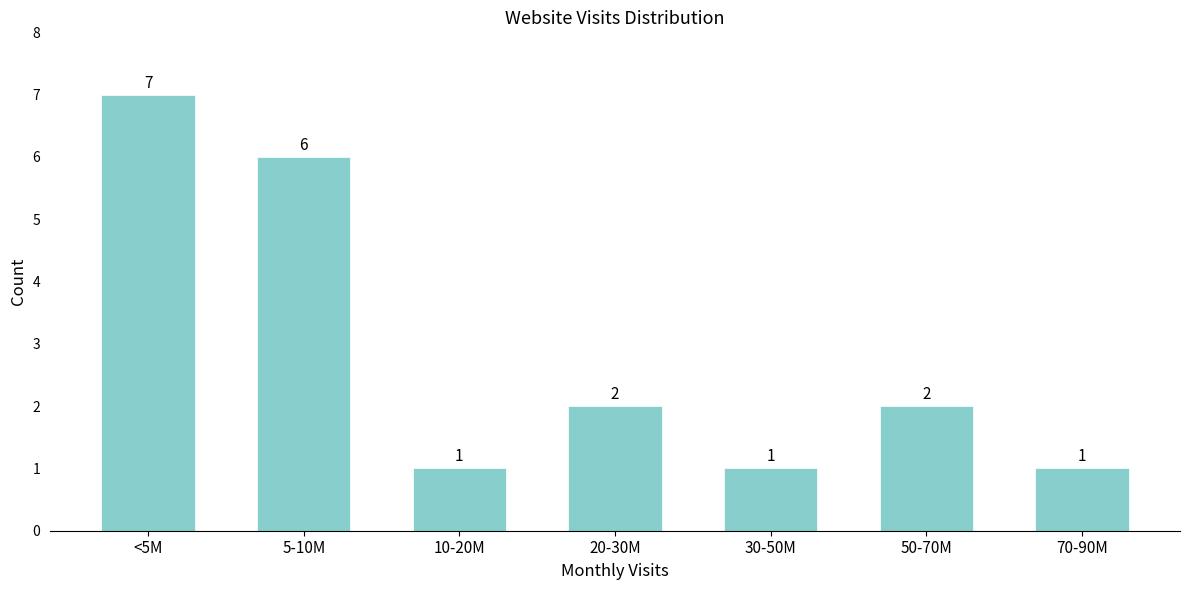

Reading left to right, extract all data points from this chart.

7	6	1	2	1	2	1